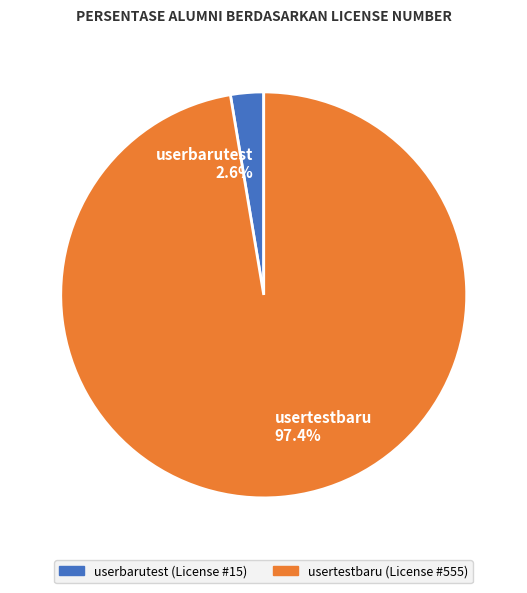

The userbarutest slice represents 9% of the pie. True or false?

False